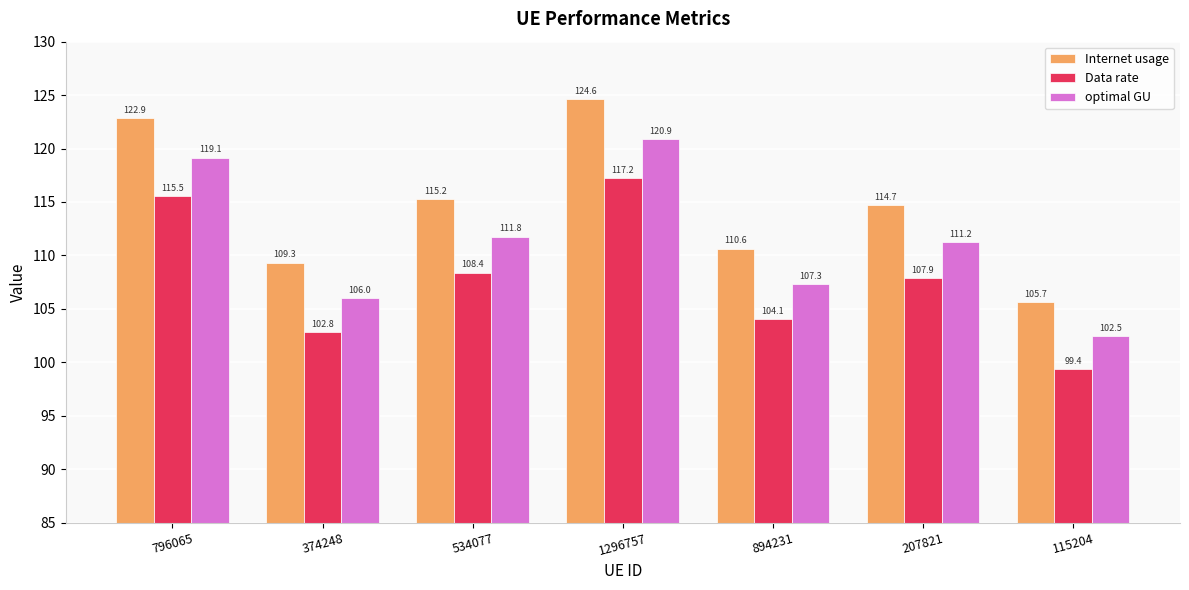

What is the difference between the maximum and minimum values in the Internet usage series?

19.0